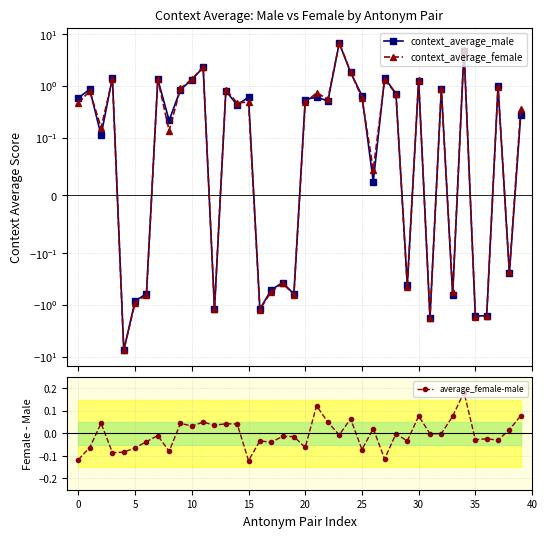

Does the chart display data point markers on the line(s)?

Yes